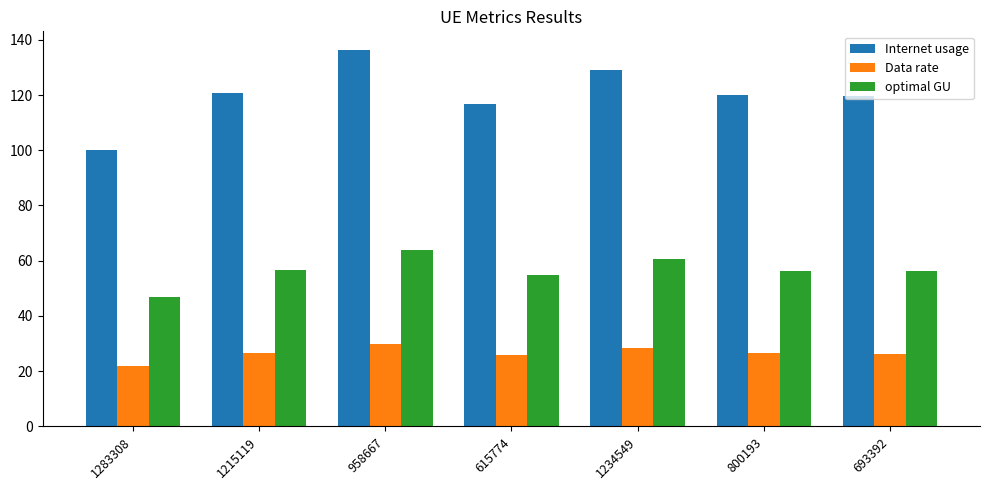

What is the approximate value of Data rate at 1234549?

28.4